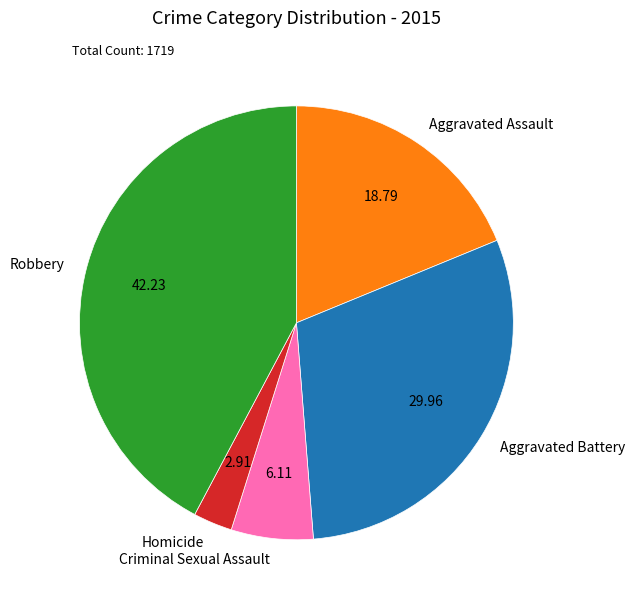

Is there any slice that represents more than half of the pie?

No